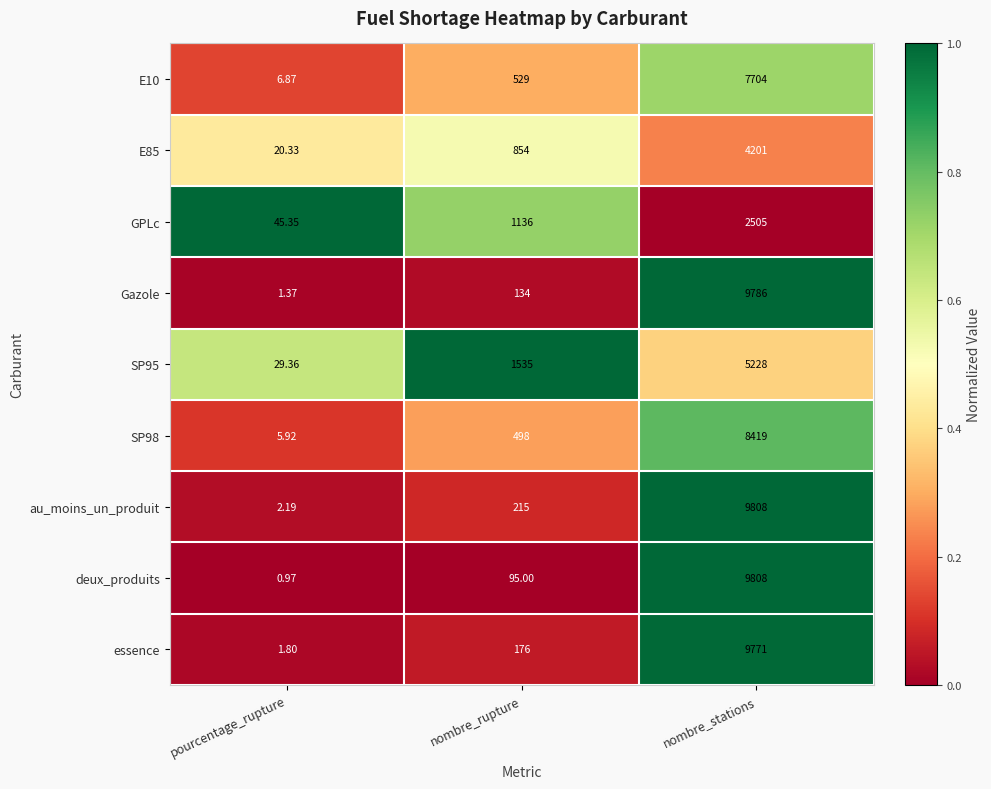

What is the difference between the highest and lowest values at pourcentage_rupture?

44.4